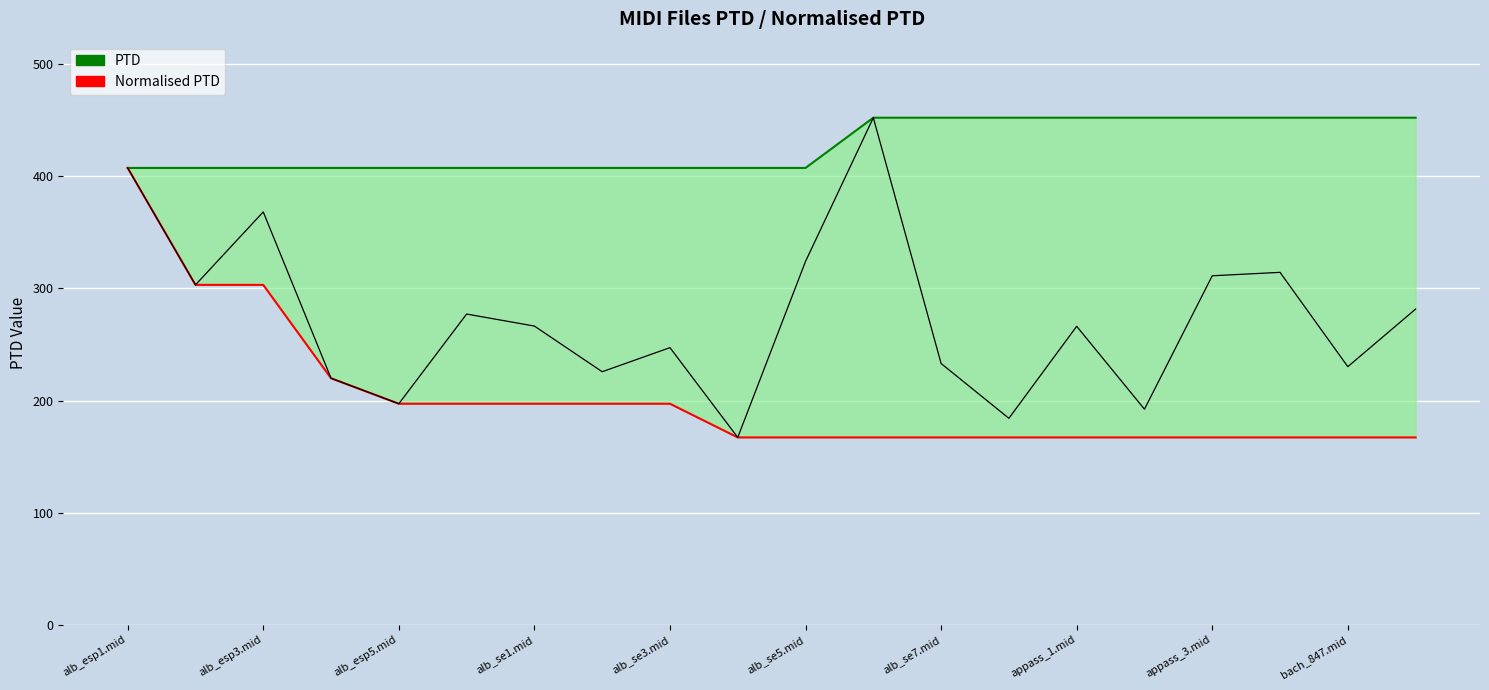

What is the greatest value displayed?

452.3